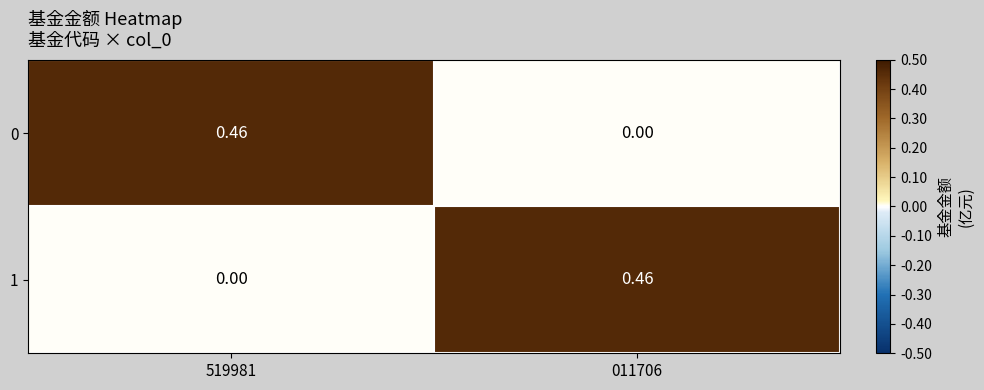

Is the value of 1 at 011706 greater than the value of 0 at 011706?

Yes